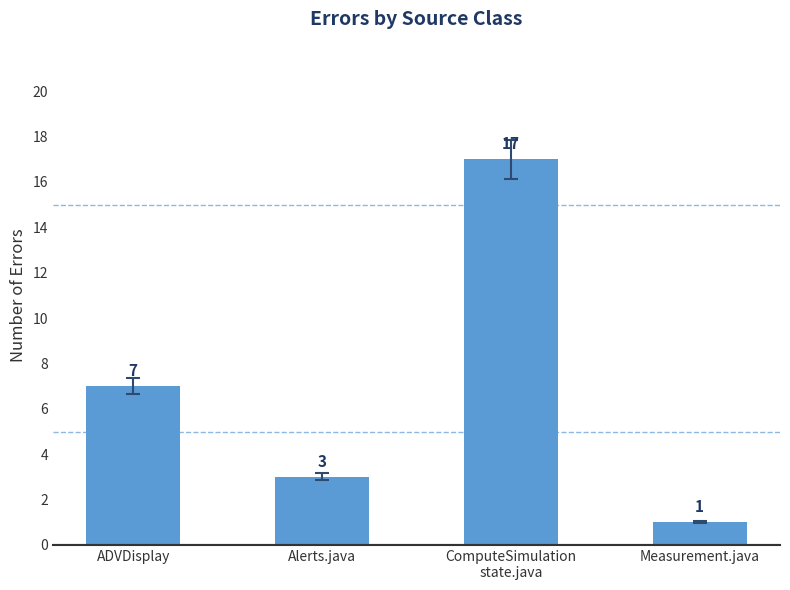

The value at ADVDisplay is 7. True or false?

True